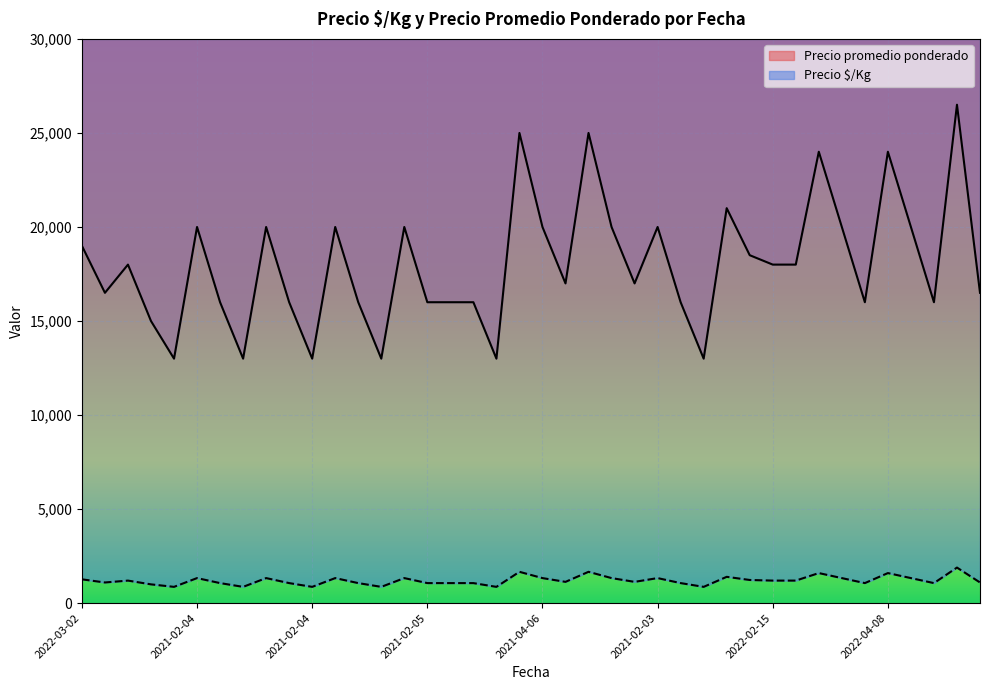

What are all the series names shown in the legend?

Precio promedio ponderado, Precio $/Kg